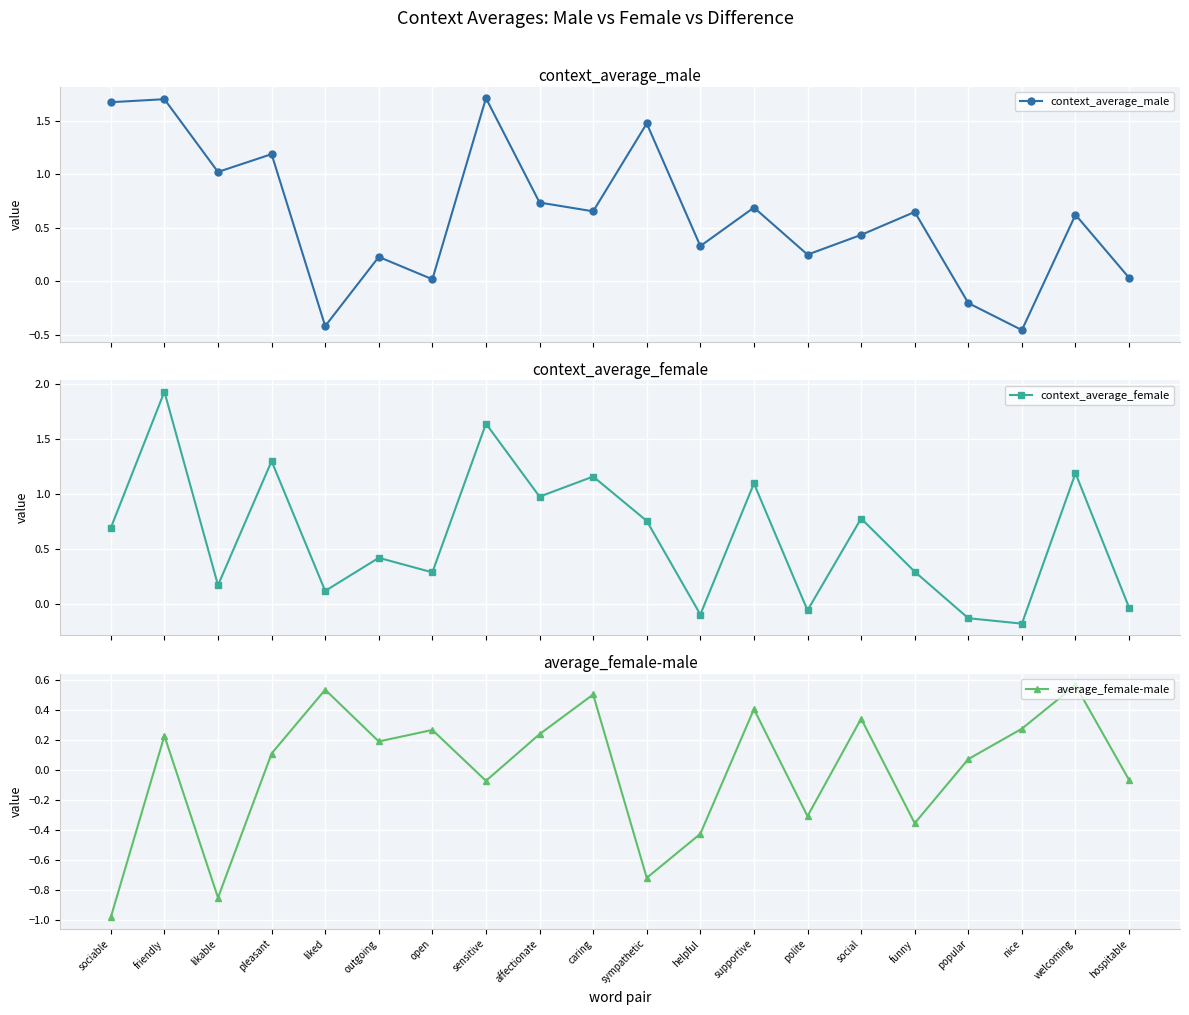

At welcoming, list the series in order from largest to smallest.

context_average_female, context_average_male, average_female-male